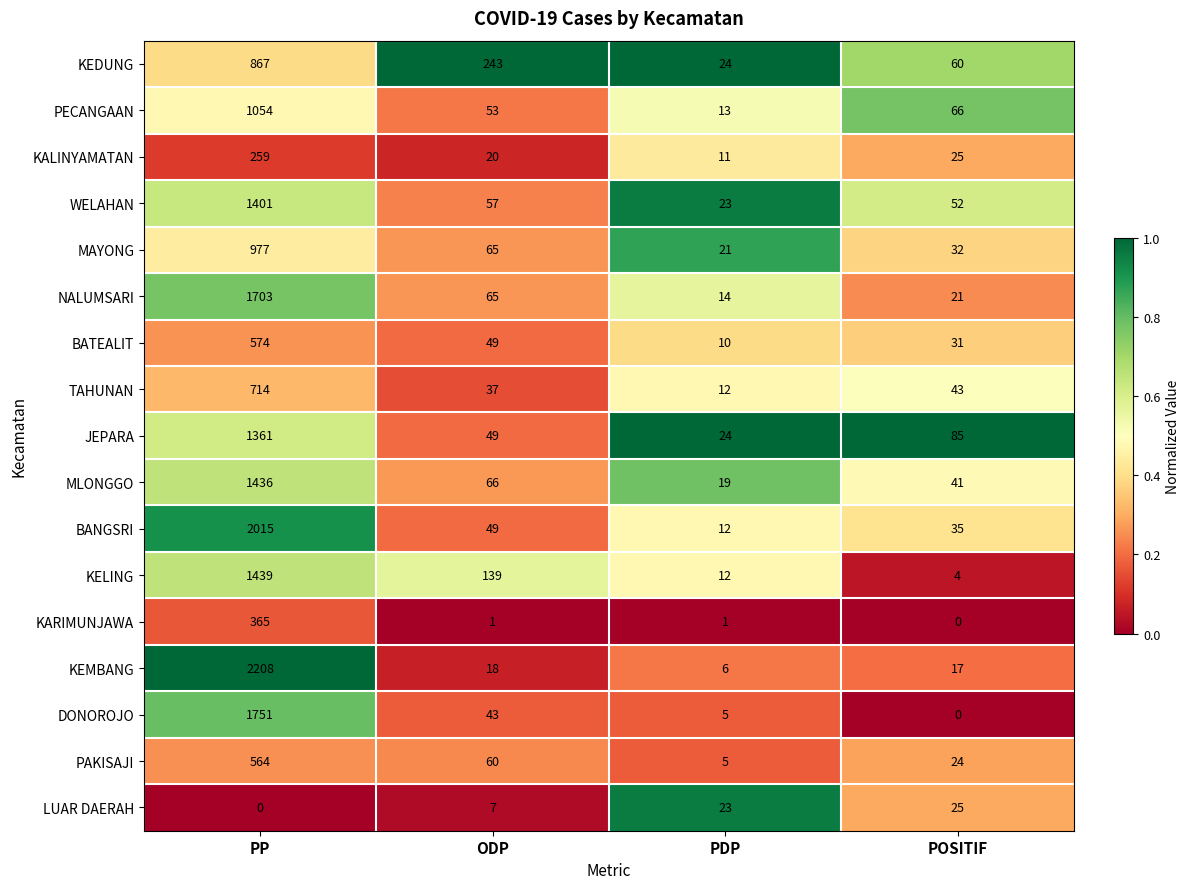

What is the difference between the PAKISAJI values at ODP and POSITIF?

36